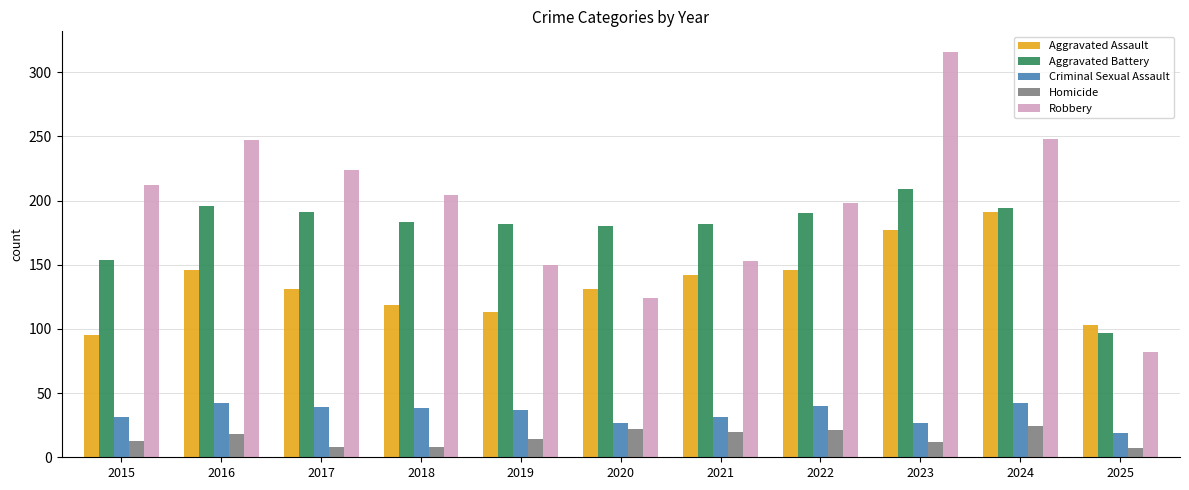

What is the highest value of the Aggravated Battery series?

209